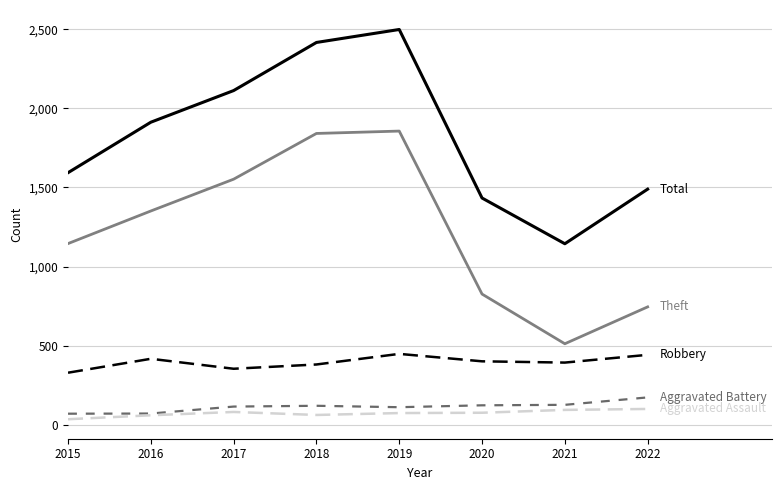

What is the total value across all series at 2021?

2269